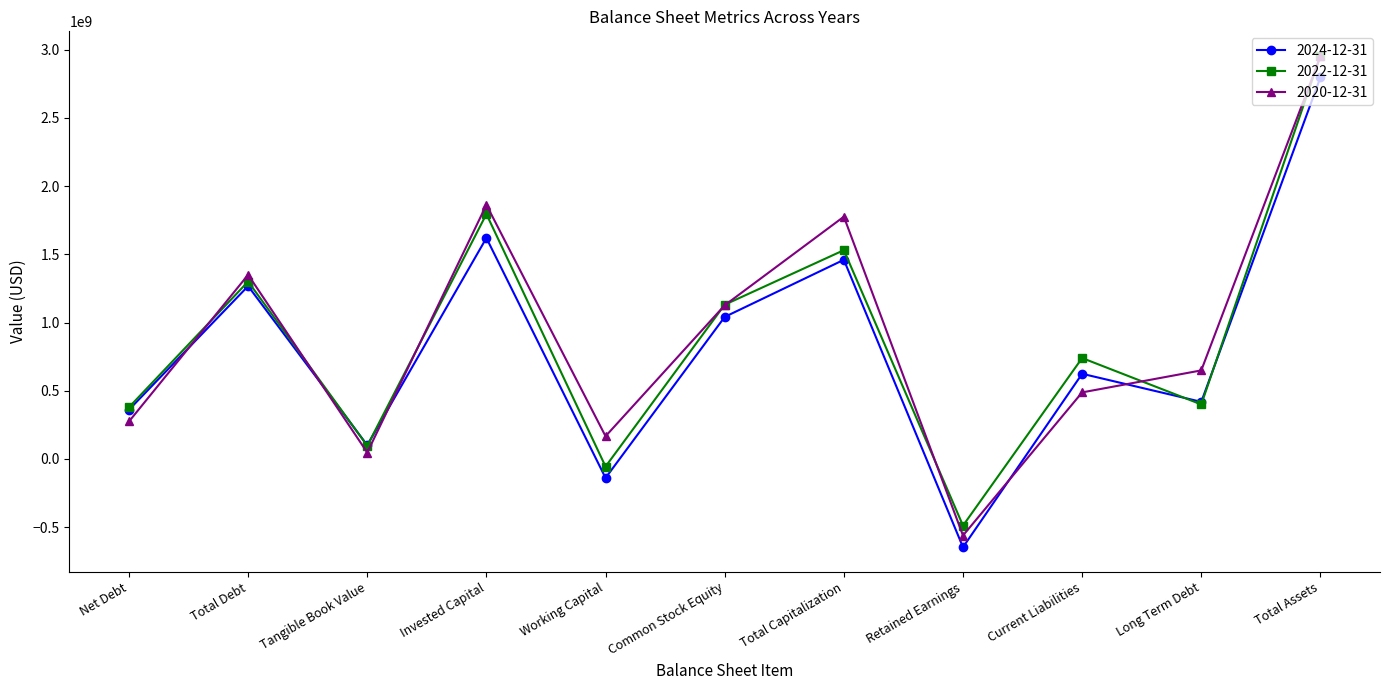

What are all the series names shown in the legend?

2024-12-31, 2022-12-31, 2020-12-31